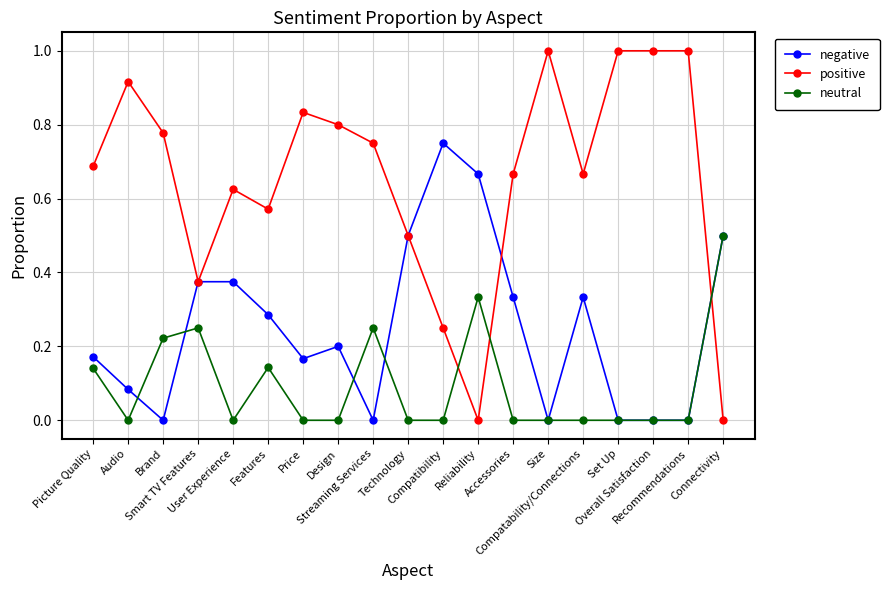

What is the total value across all series at Design?

1.0